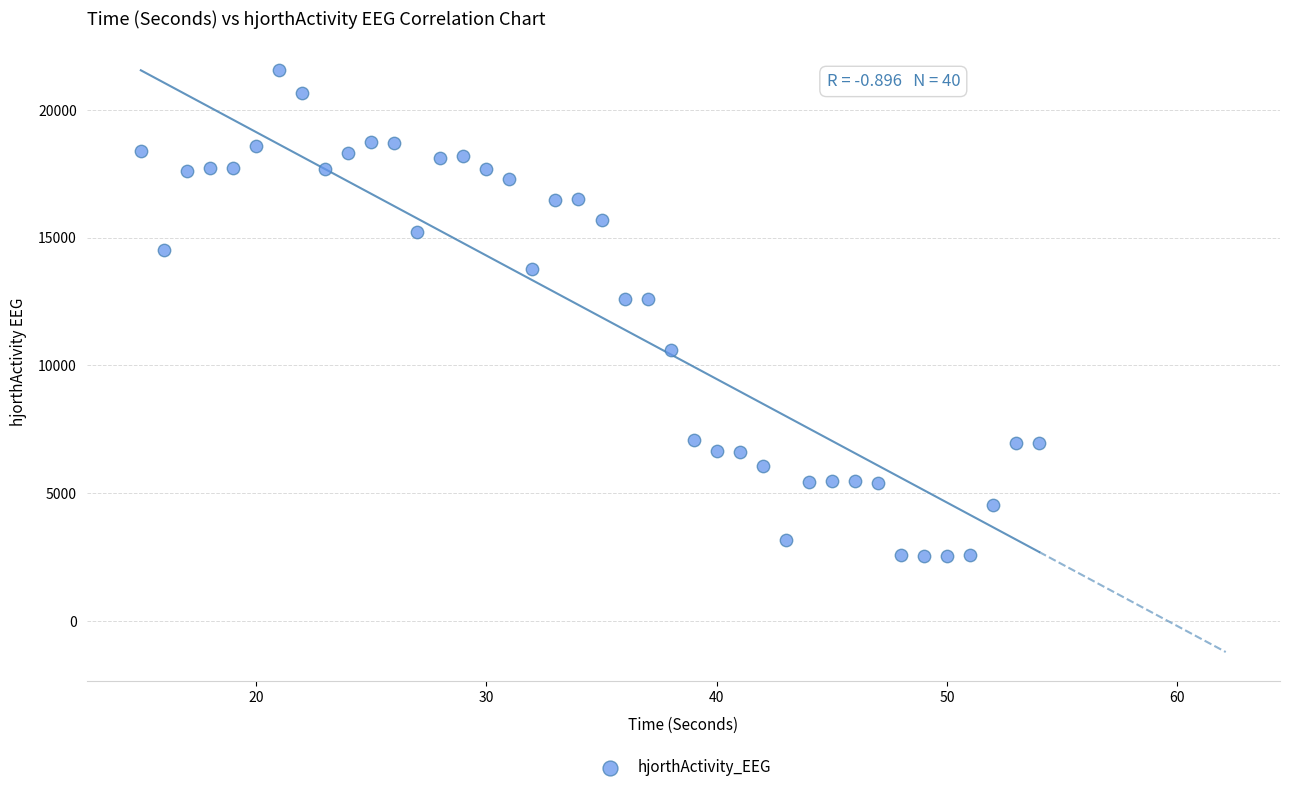

What is the range of Y values (max minus min)?

19045.0